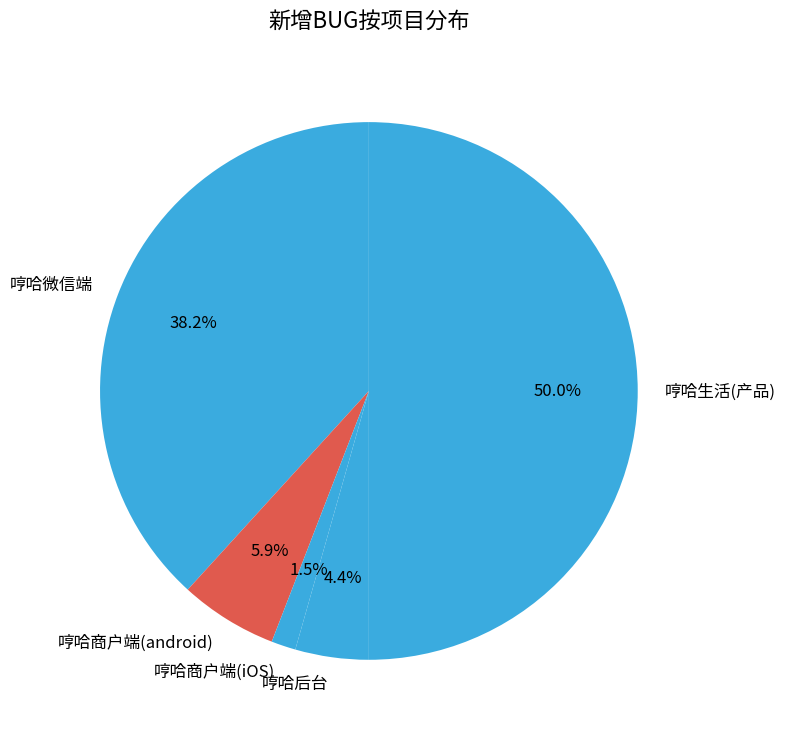

To the nearest percent, what is the combined percentage of 哼哈生活(产品) and 哼哈后台?

54%